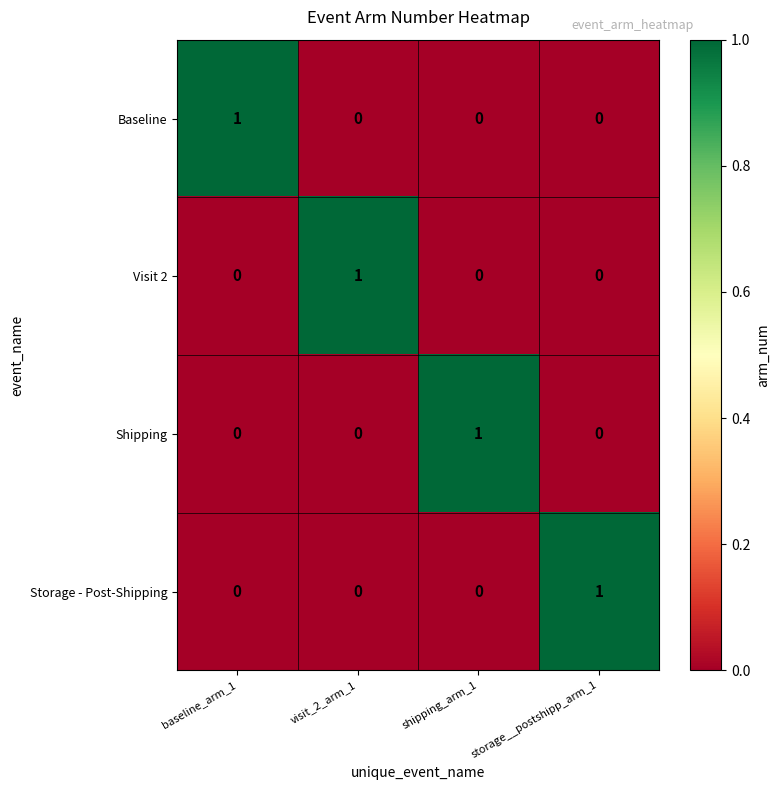

The Visit 2 series shows 0 at visit_2_arm_1. True or false?

False